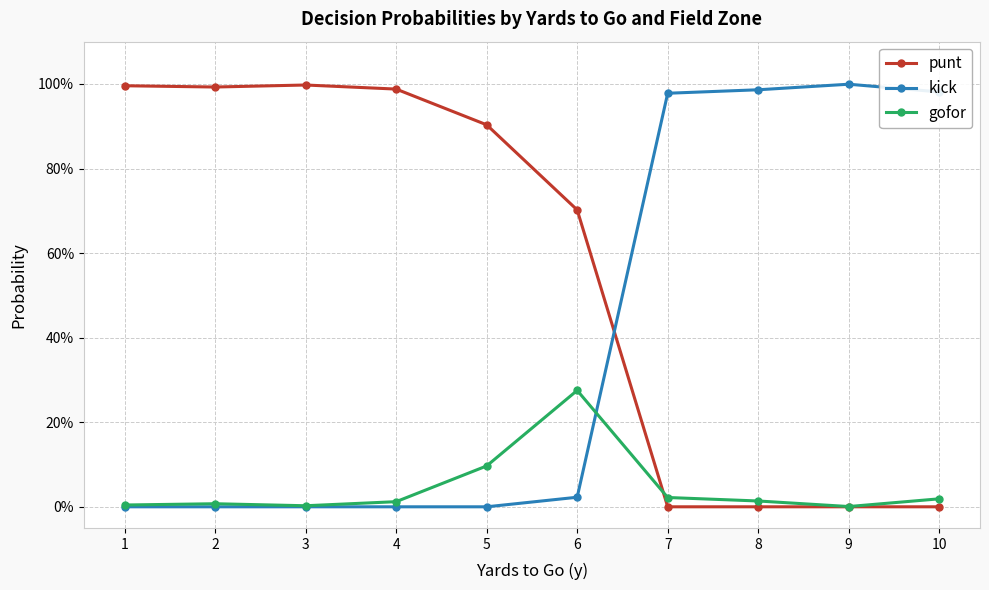

What are all the series names shown in the legend?

punt, kick, gofor